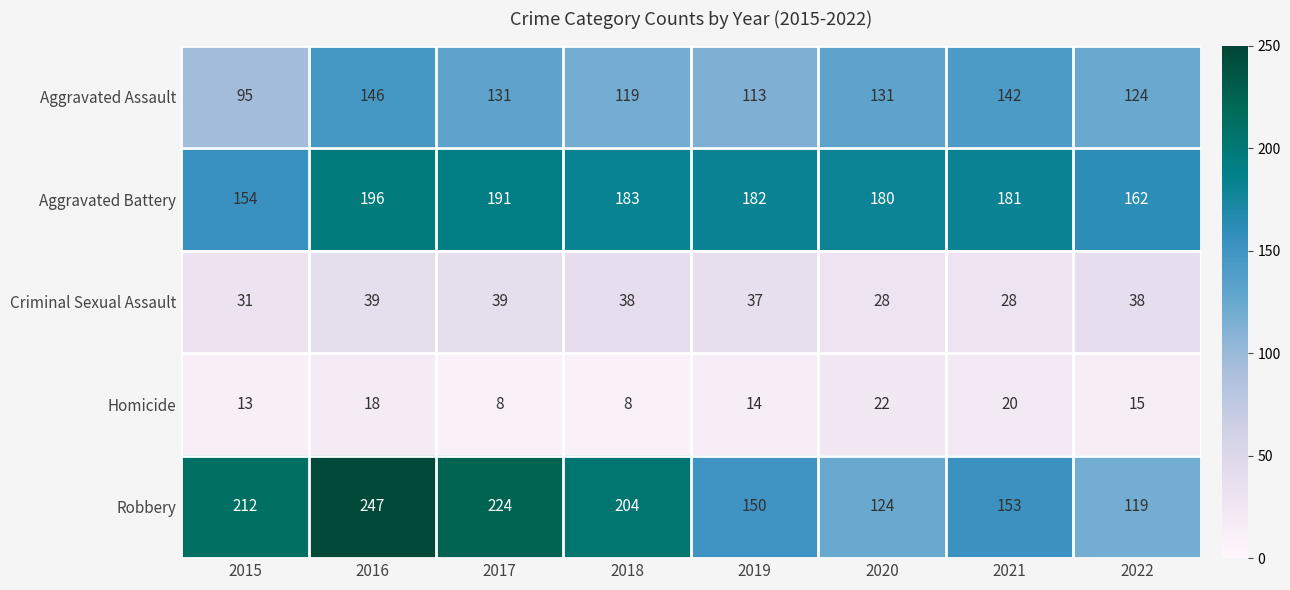

What is the sum of the Criminal Sexual Assault values at 2020 and 2015?

59